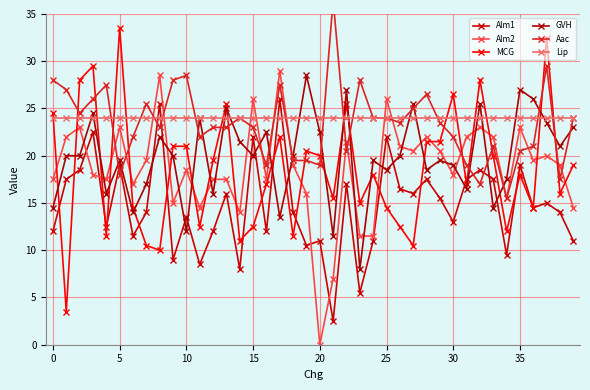

Which series has the widest spread of values?

MCG